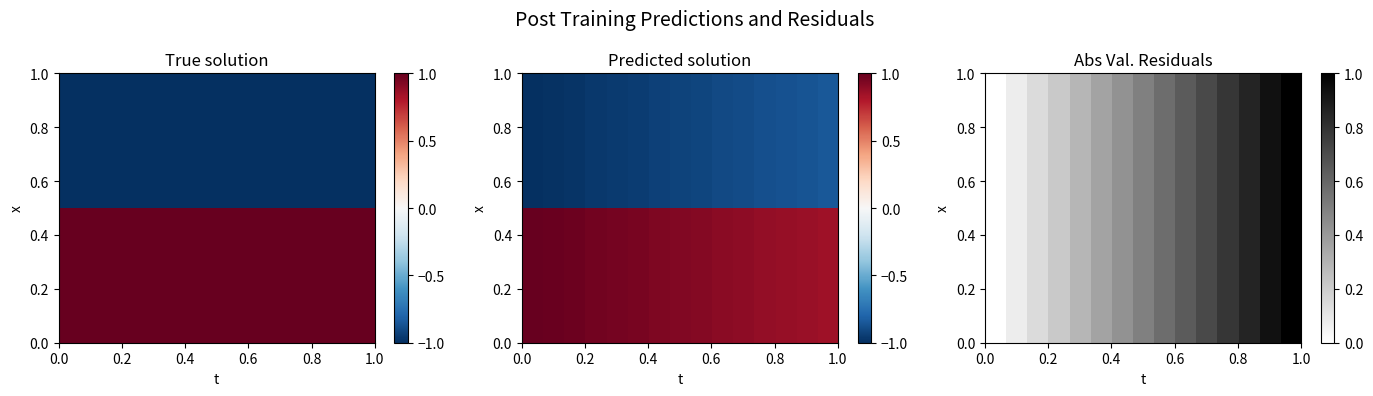

How many distinct data groups are displayed?

2